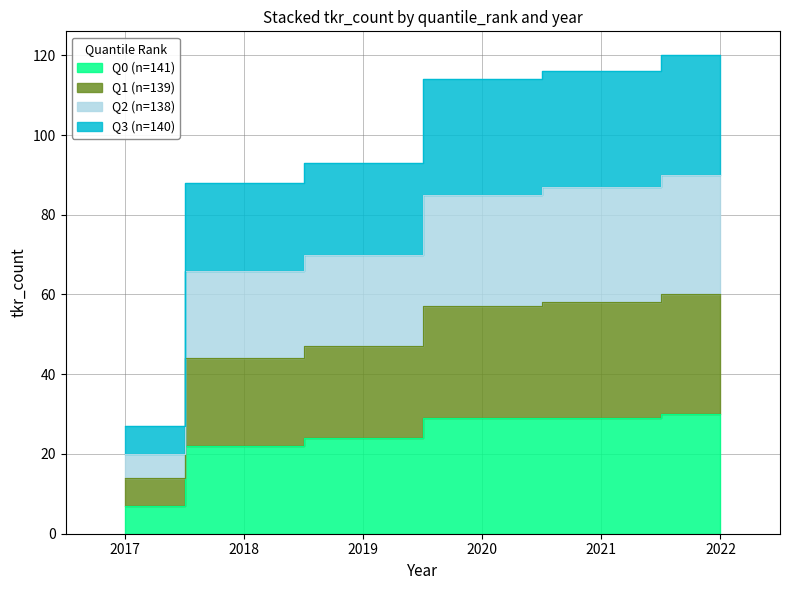

Which category has the lowest value across all series?

2017